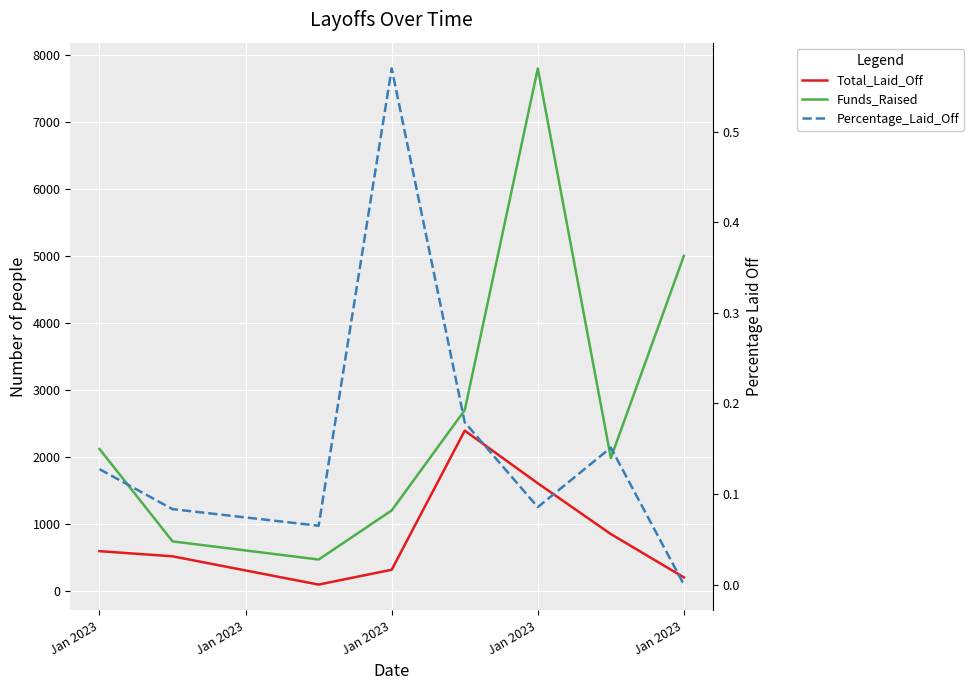

True or false: Funds_Raised and Percentage_Laid_Off cross at least once.

False